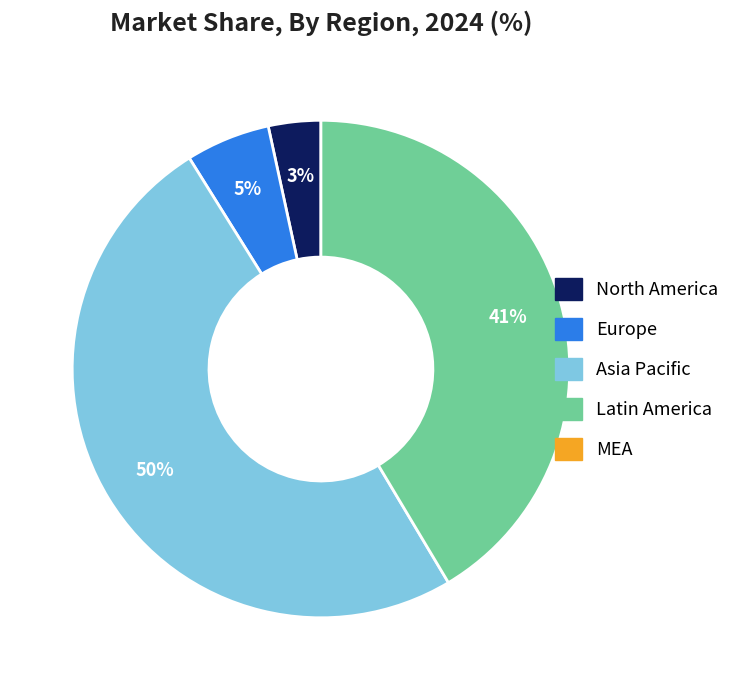

Count the number of slices in the pie.

4